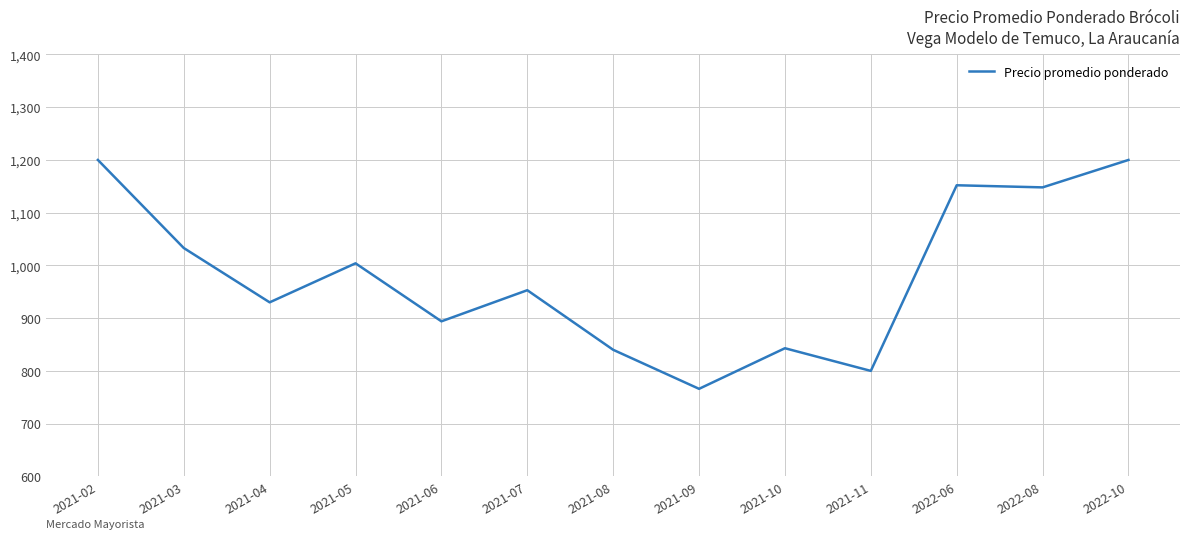

True or false: the data shows 1349 at 2021-09.

False